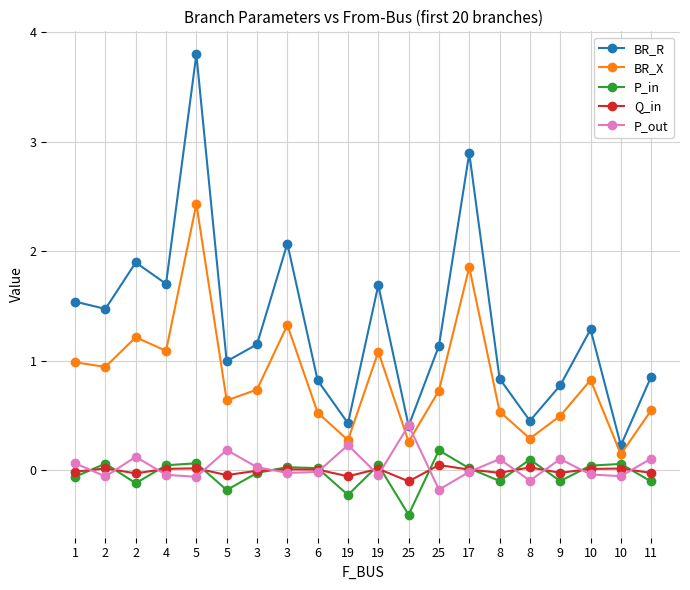

How many times do P_in and P_out cross each other?

14